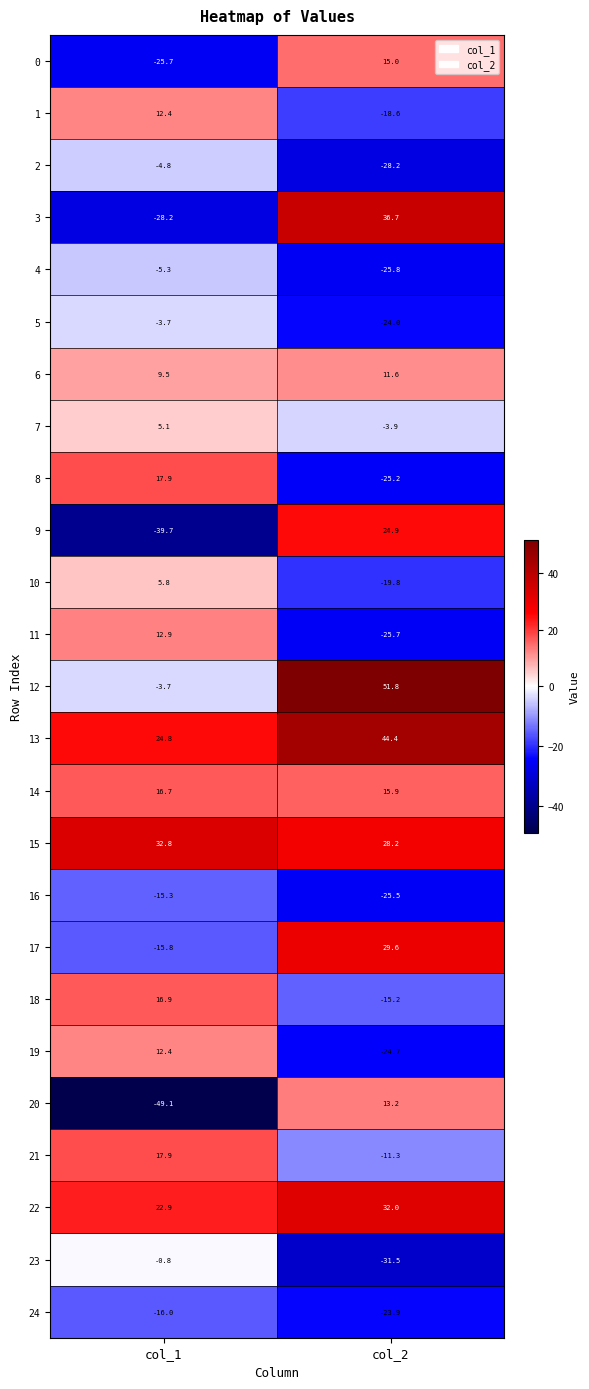

What is the difference between the highest and lowest values at col_2?

83.3